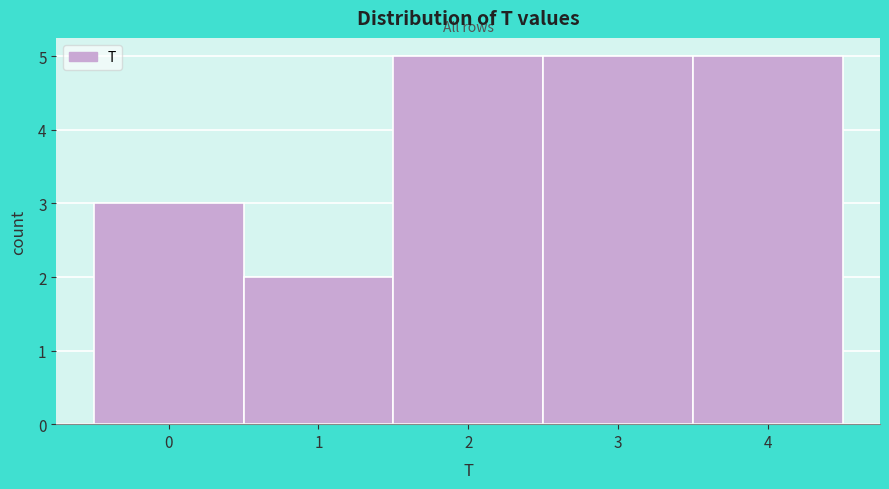

Reading left to right, transcribe this chart: for each bar, give the range it covers on the x-axis and its height. The values are not printed on the chart, so give them approximately, as read against the axis.

-0.5 to 0.5: 3
0.5 to 1.5: 2
1.5 to 2.5: 5
2.5 to 3.5: 5
3.5 to 4.5: 5